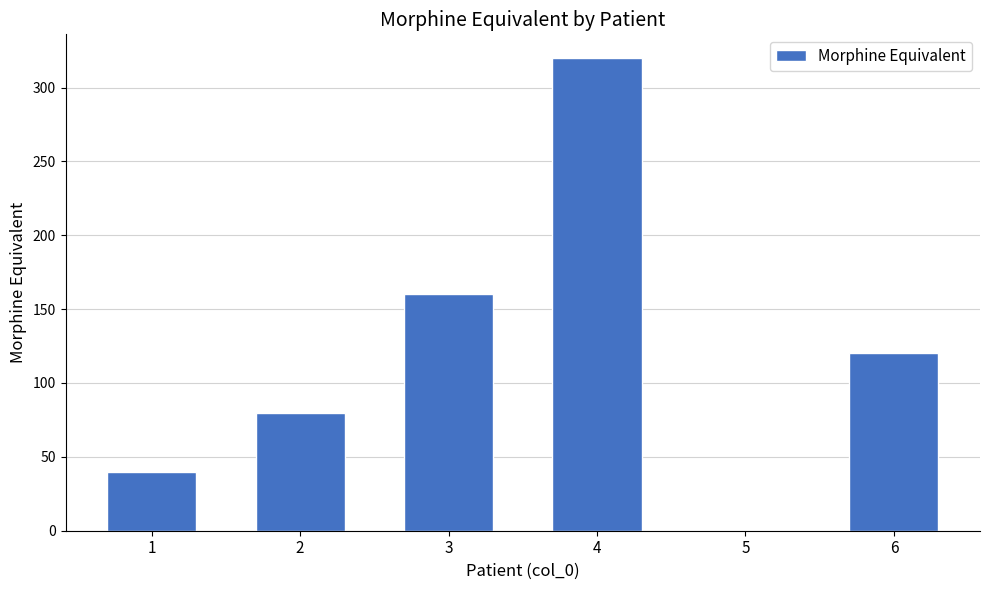

What is the difference between the values at 1 and 6?

80